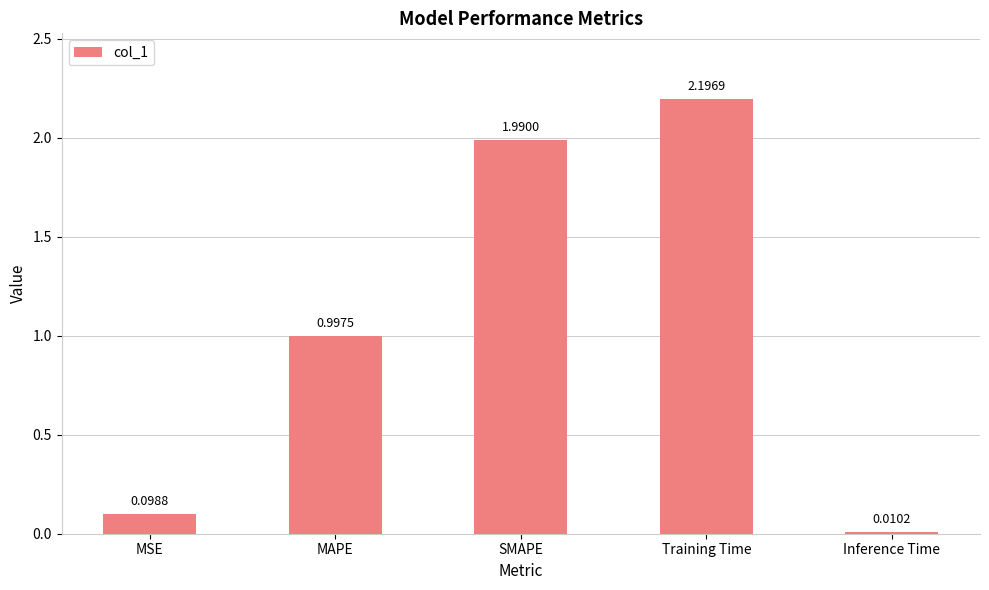

What is the average value?

1.1